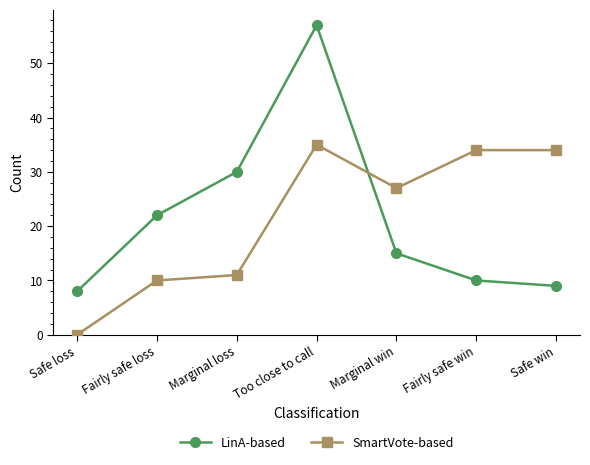

True or false: SmartVote-based has a value of 35 at Too close to call.

True